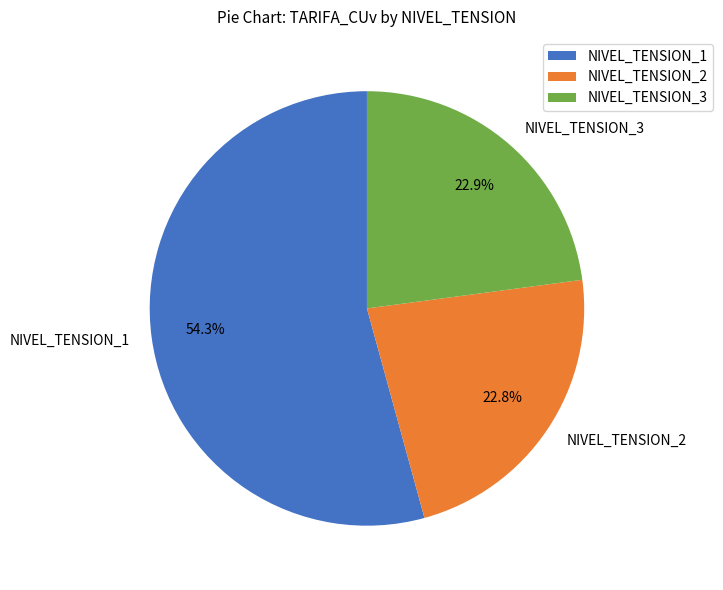

To the nearest percent, what is the difference between the largest and smallest slice percentages?

31%